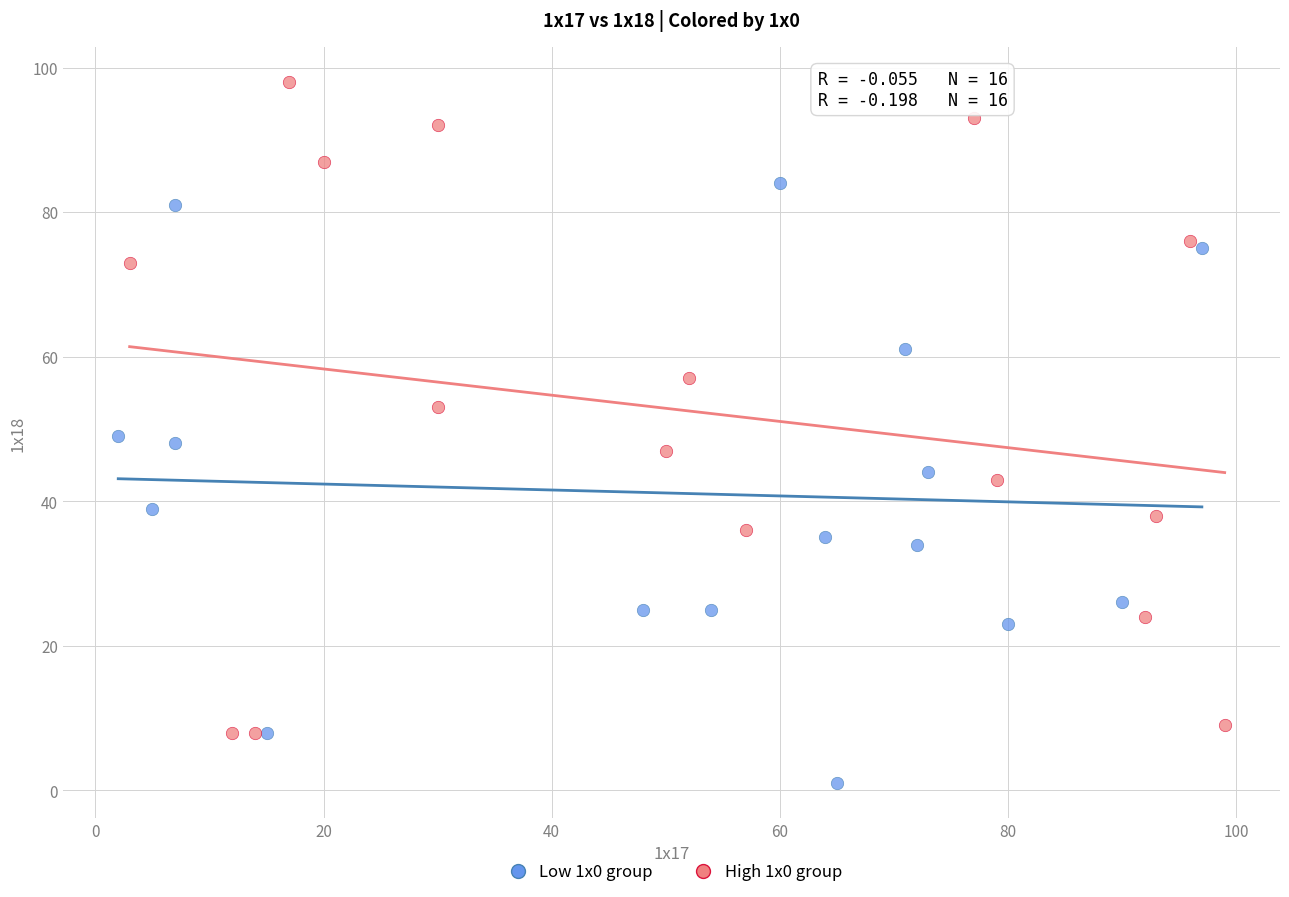

Which series has the largest Y range (max minus min)?

High 1x0 group